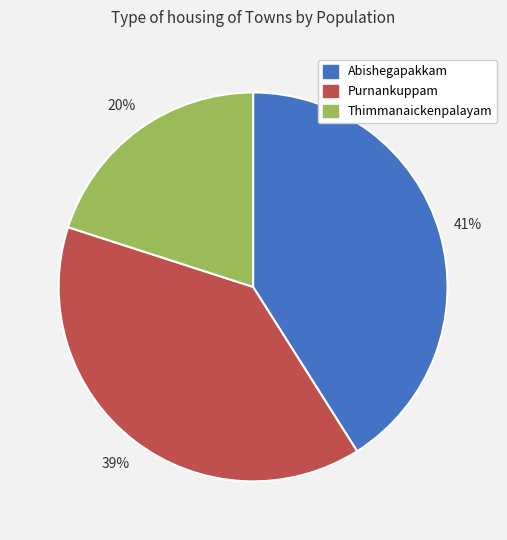

Which slice is the largest?

Abishegapakkam